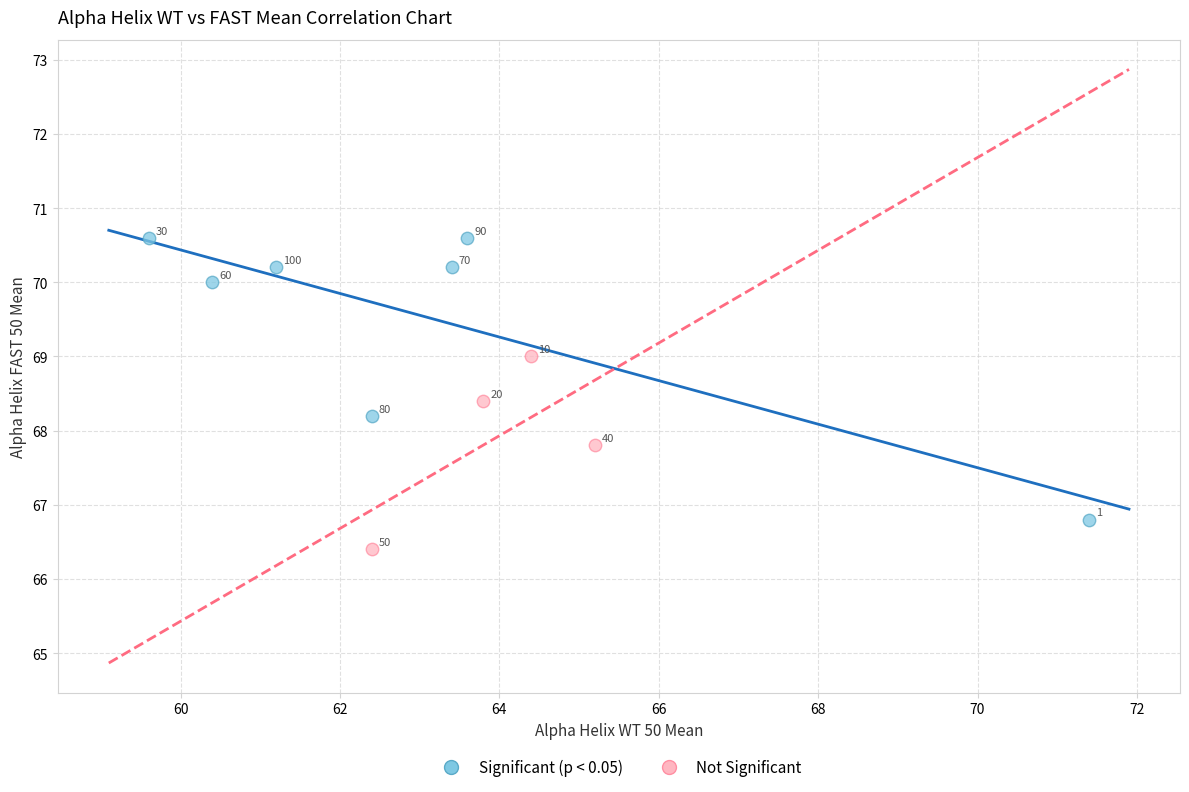

Which series has the largest Y range (max minus min)?

Significant (p < 0.05)